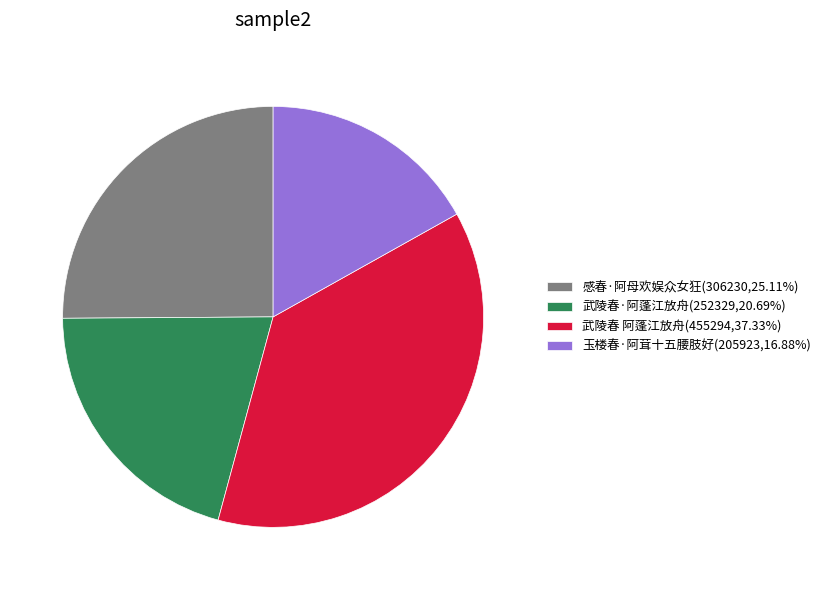

Is it true that 感春·阿母欢娱众女狂 is 14% of the pie?

False